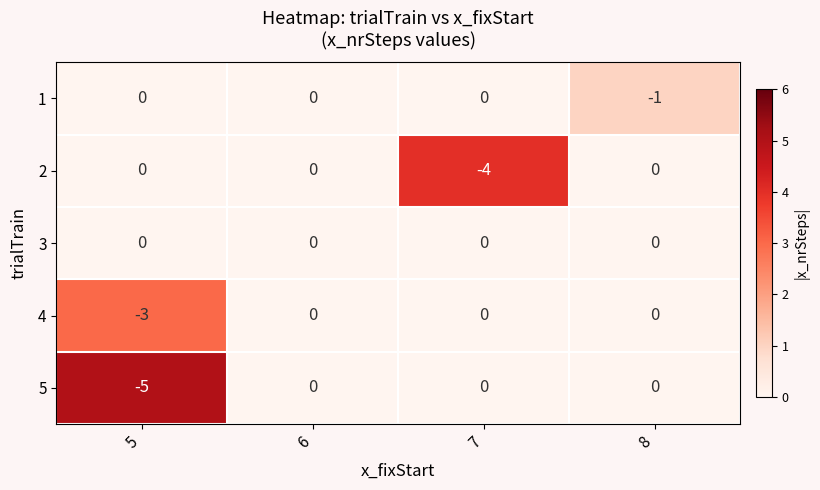

Which label corresponds to the smallest value in the chart?

5